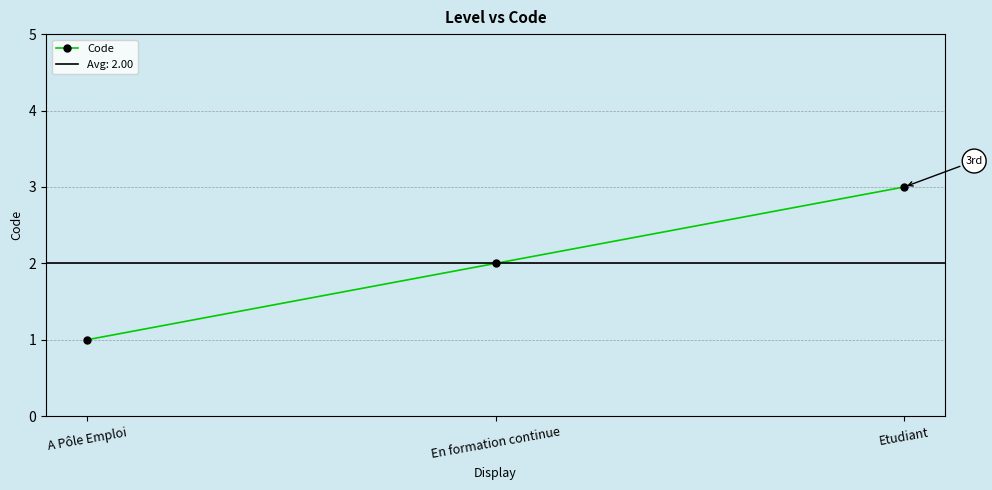

Which label corresponds to the largest value in the chart?

Etudiant